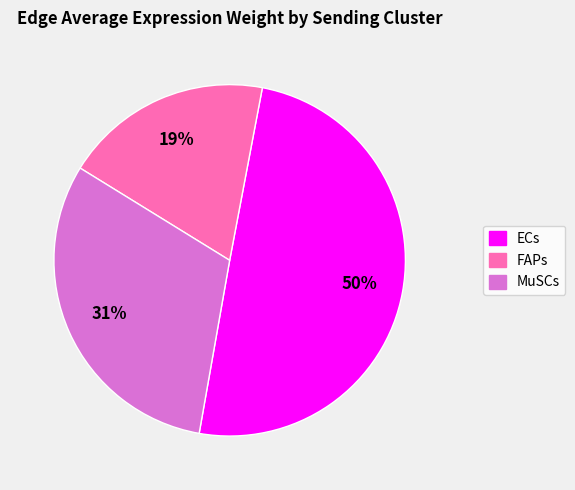

To the nearest percent, what percentage of the pie is FAPs?

19%